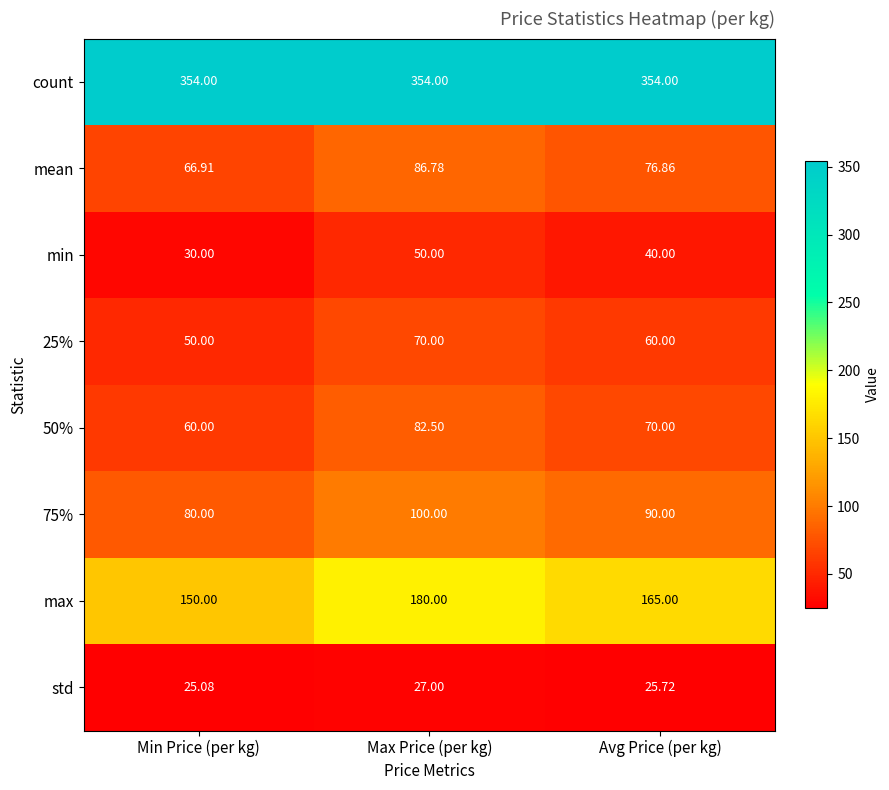

At which label does 75% first exceed 90?

Max Price (per kg)